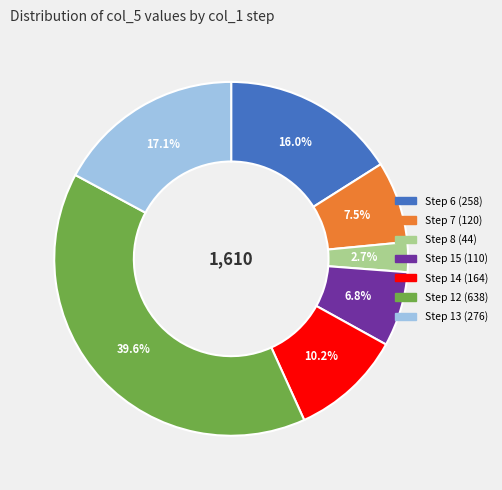

Is there a majority slice in this chart?

No